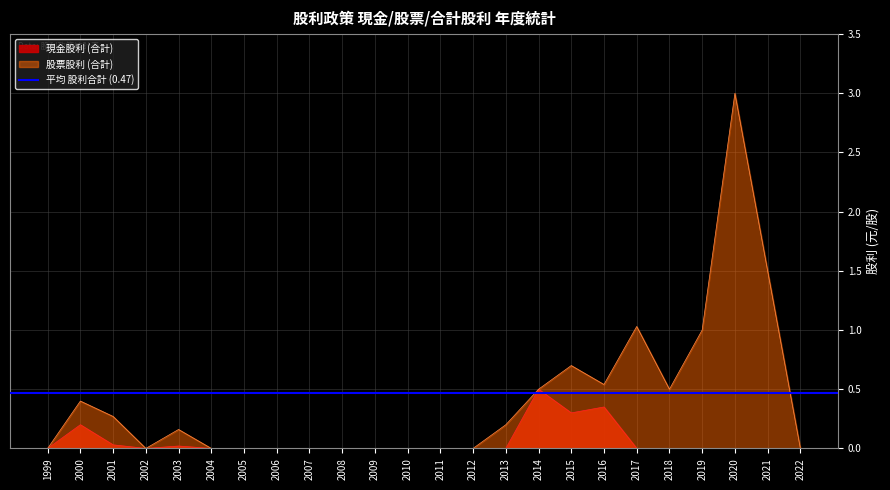

At which category is the sum across all series the highest?

2020